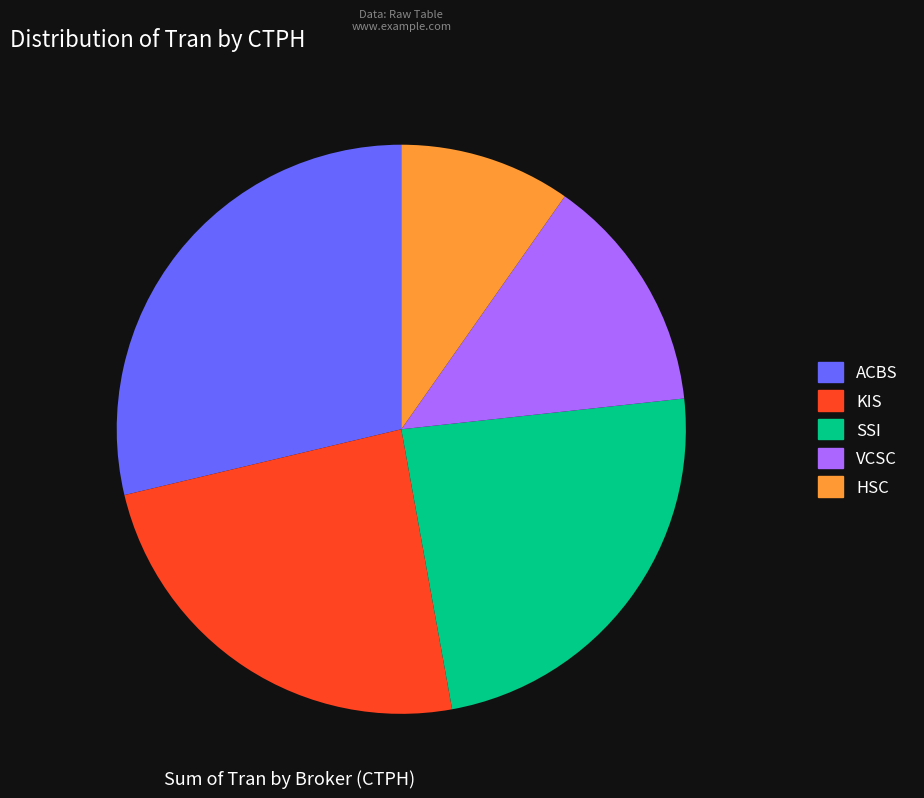

Is there a majority slice in this chart?

No